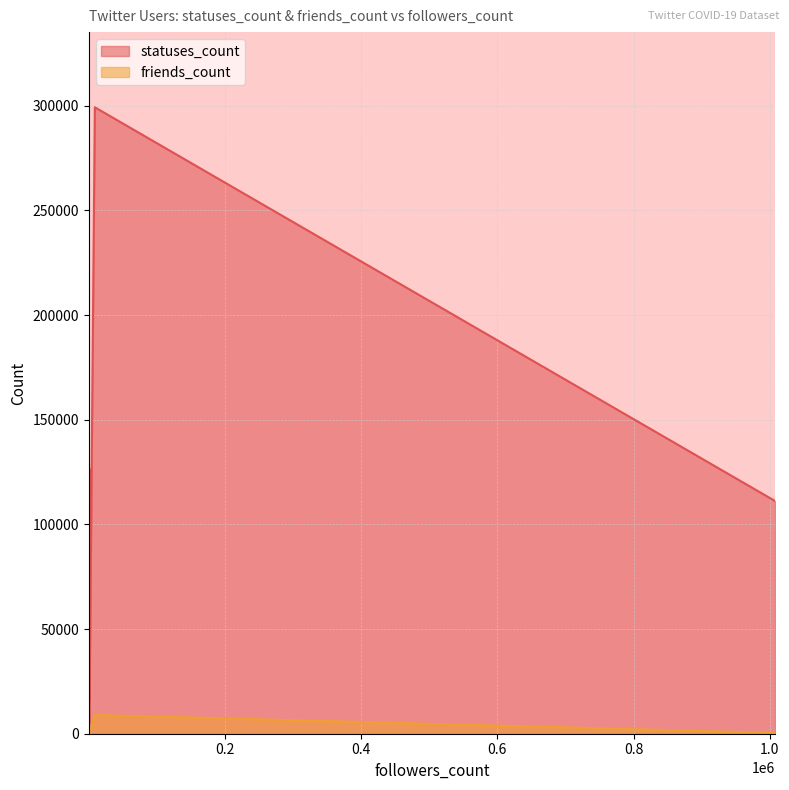

True or false: statuses_count has more than 2 interior local peaks.

True